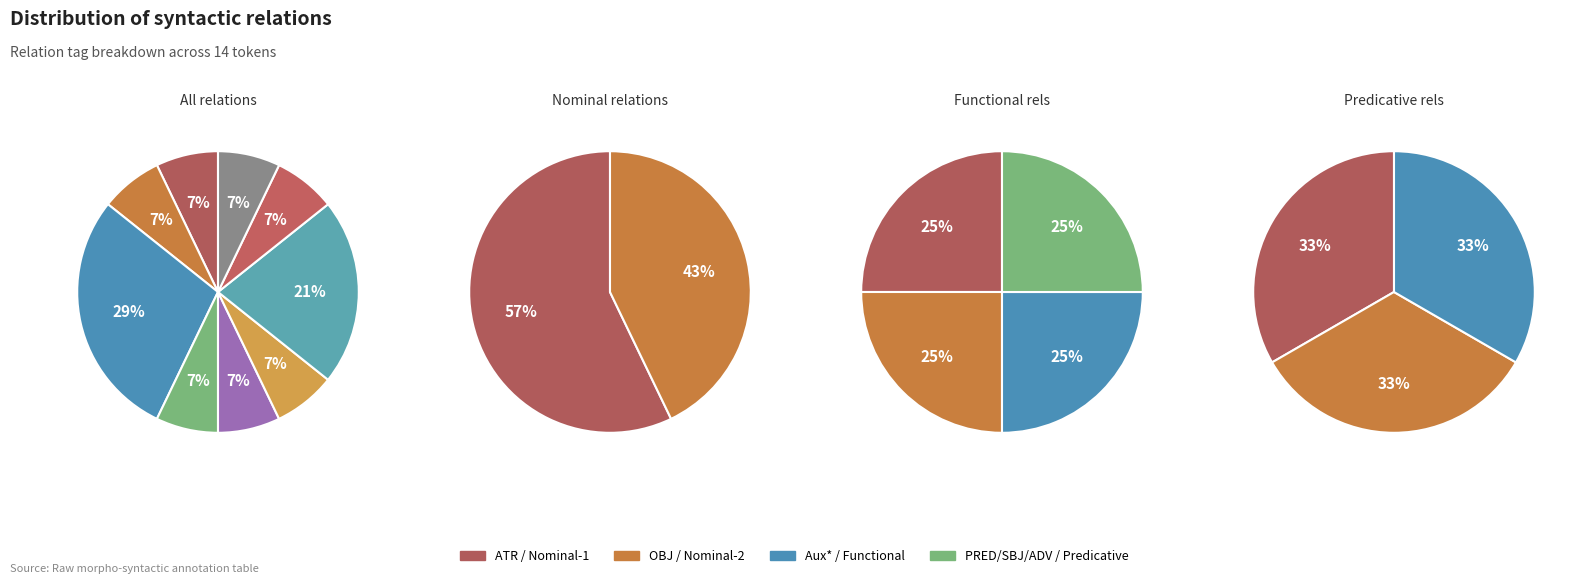

What is the ratio of the value at ADV to the value at AuxZ?

1.0